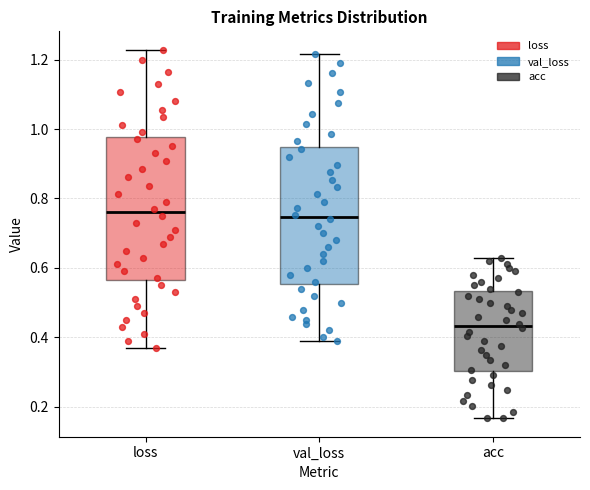

Reading left to right, transcribe this box plot: for each box, give where its median line is, the range the box spans, and where its two whiskers end, as read against the y-axis. The values are not printed on the chart, so give them approximately, as read against the axis.

loss: median 0.76, box 0.56 to 0.98, whiskers 0.38 to 1.22
val_loss: median 0.74, box 0.56 to 0.94, whiskers 0.40 to 1.22
acc: median 0.44, box 0.30 to 0.54, whiskers 0.16 to 0.64